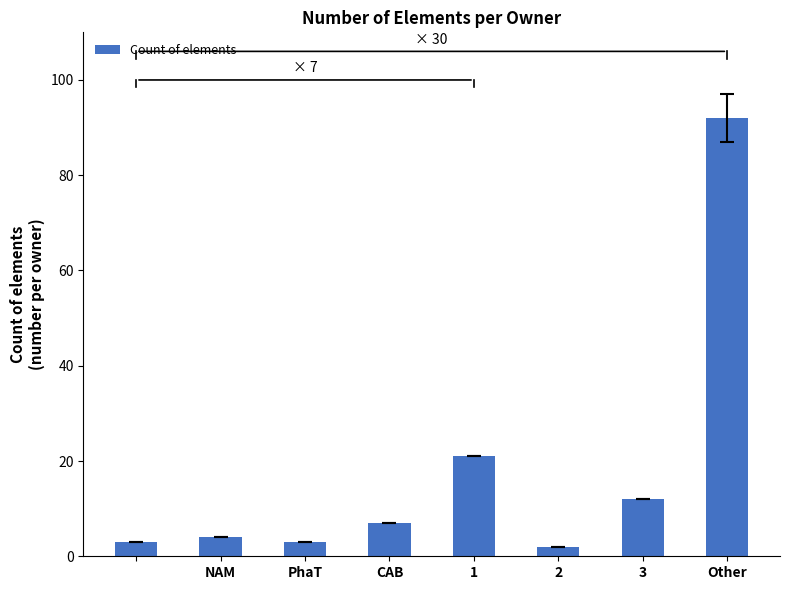

What is the difference between the maximum and minimum values?

90